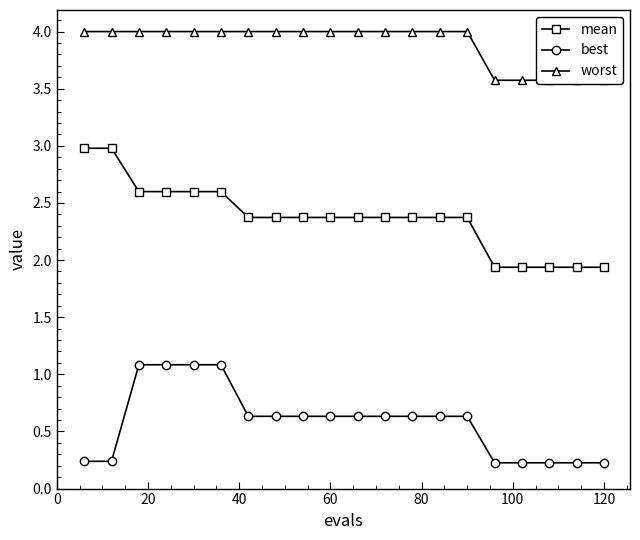

True or false: worst and best cross at least once.

False